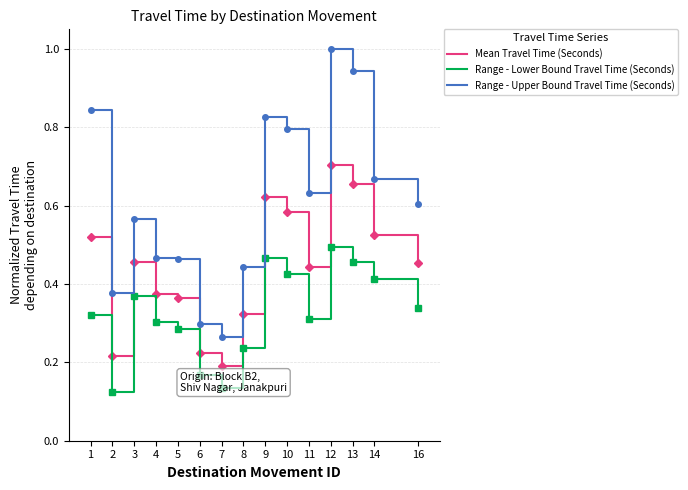

Where is Mean Travel Time (Seconds) nearest to the value 0?

7